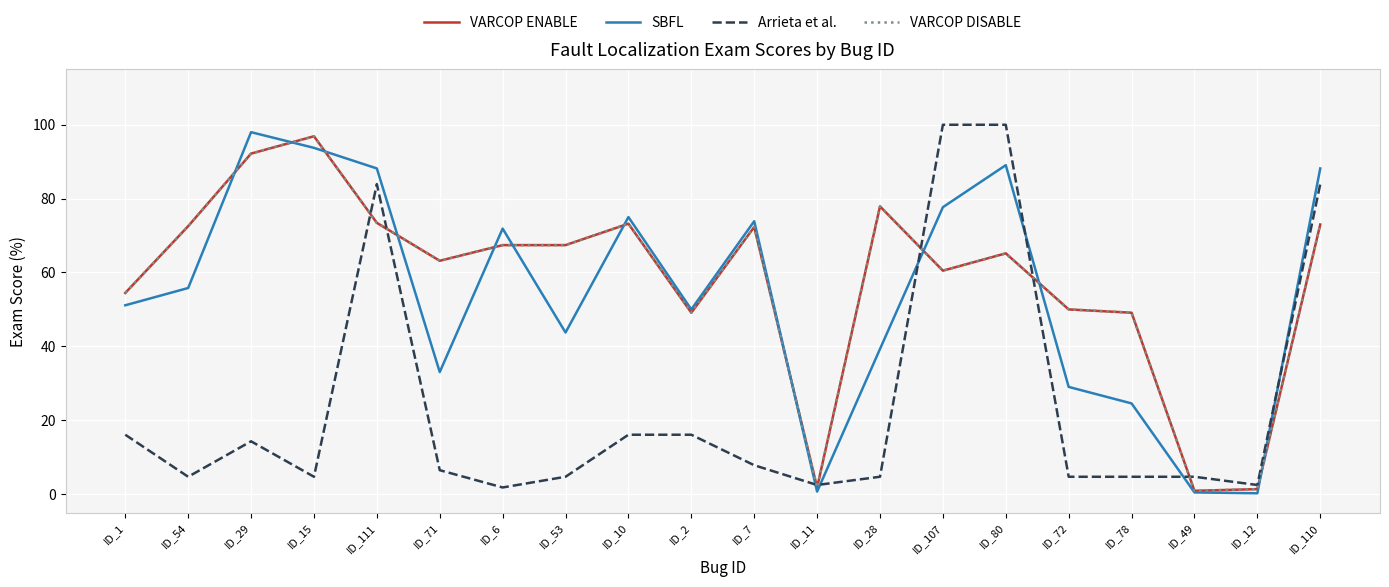

What is the label of the 8th point from the right?

ID_28